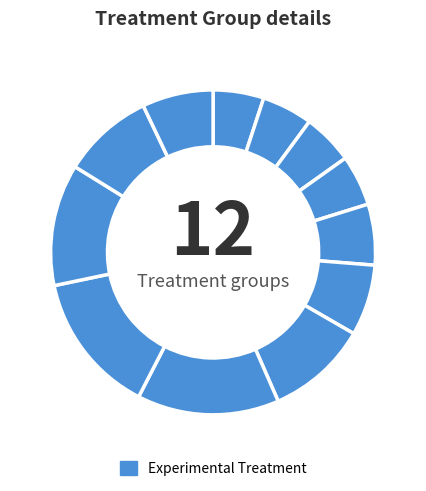

How many slices are in this pie chart?

12